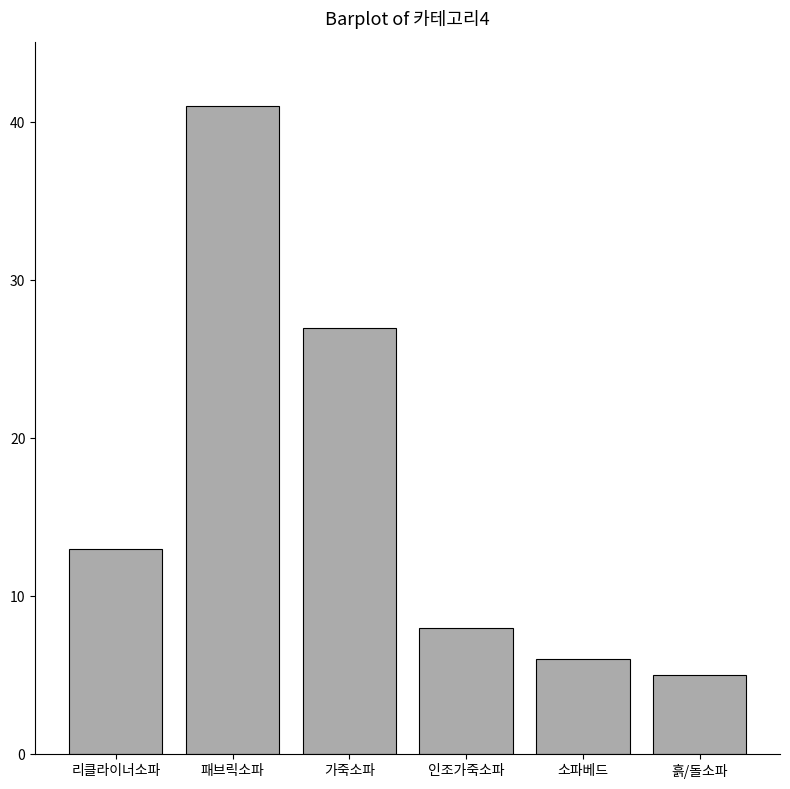

Between 소파베드 and 흙/돌소파, which is larger?

소파베드